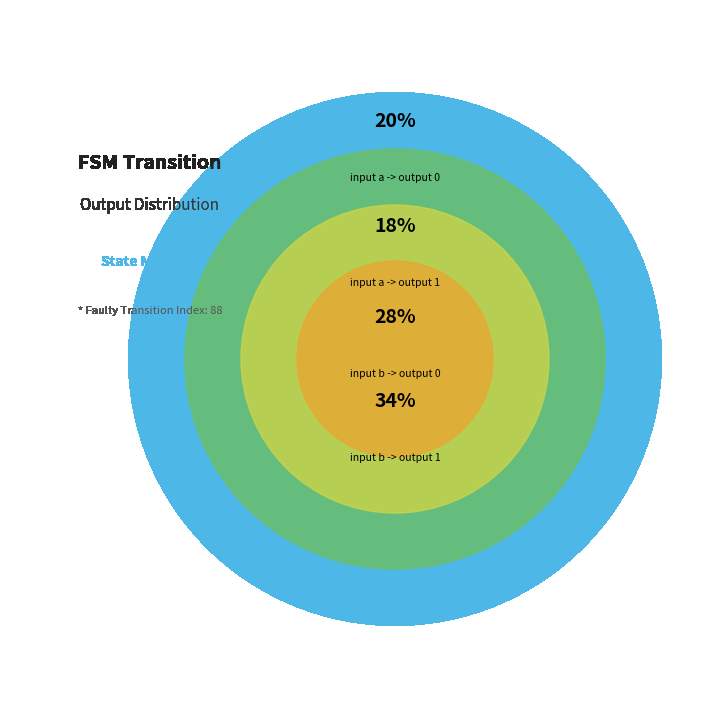

Do input a -> output 1 and input b -> output 1 together represent more than half of the pie?

Yes